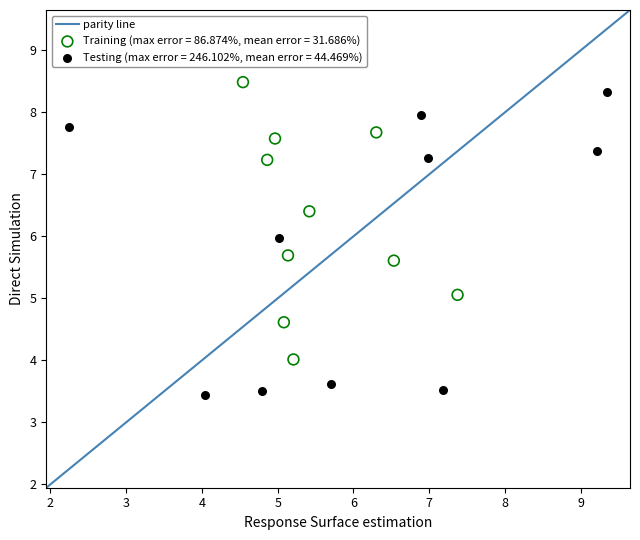

Which series contains the lowest Y value?

Testing (max error = 246.102%, mean error = 44.469%)